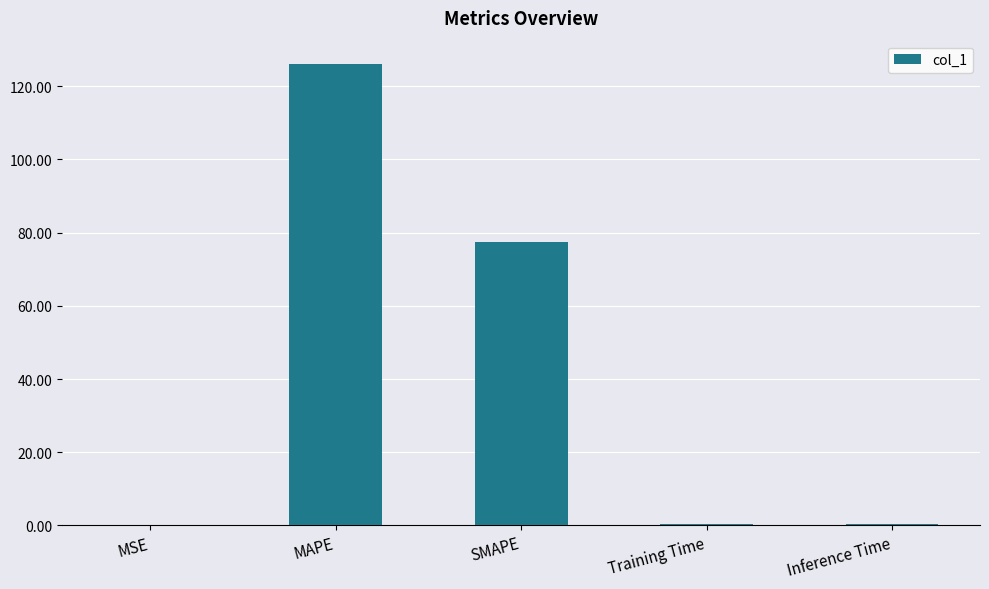

What is the greatest value displayed?

126.1